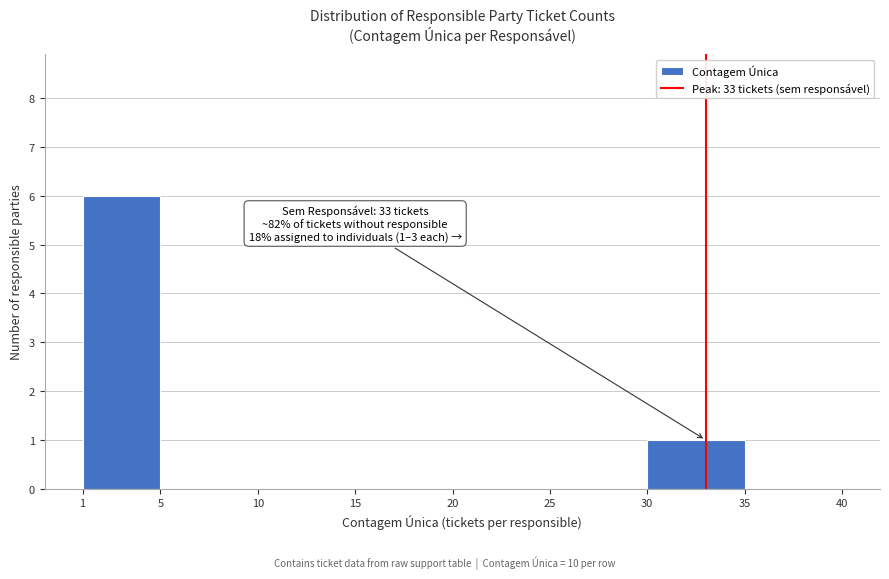

Over which range of the x-axis is the bar tallest?

1 to 5